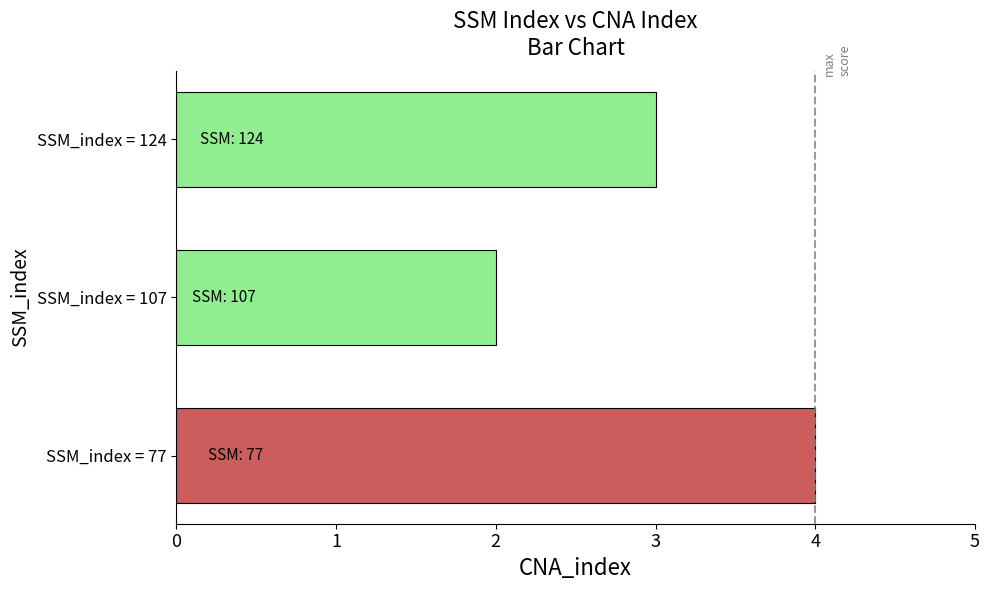

What is the smallest value displayed?

2